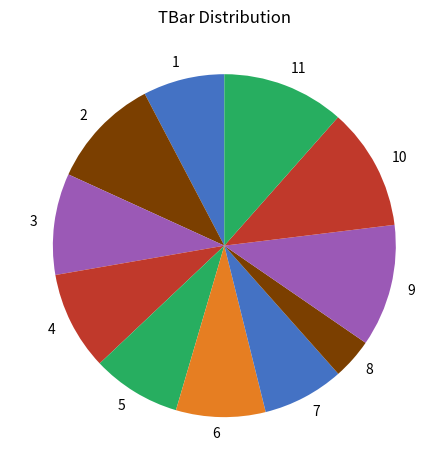

Is 4 the majority of the pie?

No